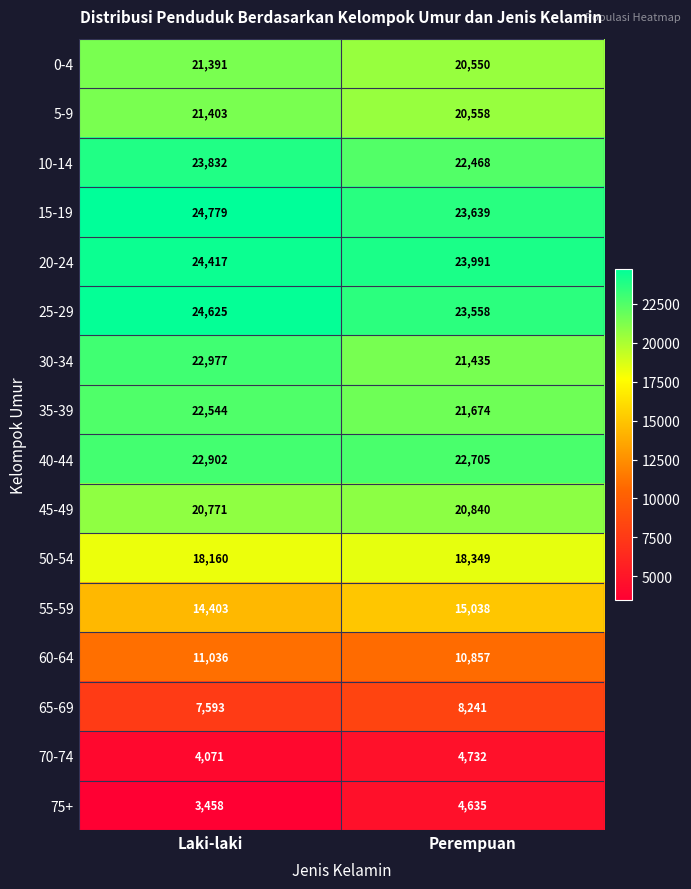

The 25-29 series shows 23558 at Perempuan. True or false?

True